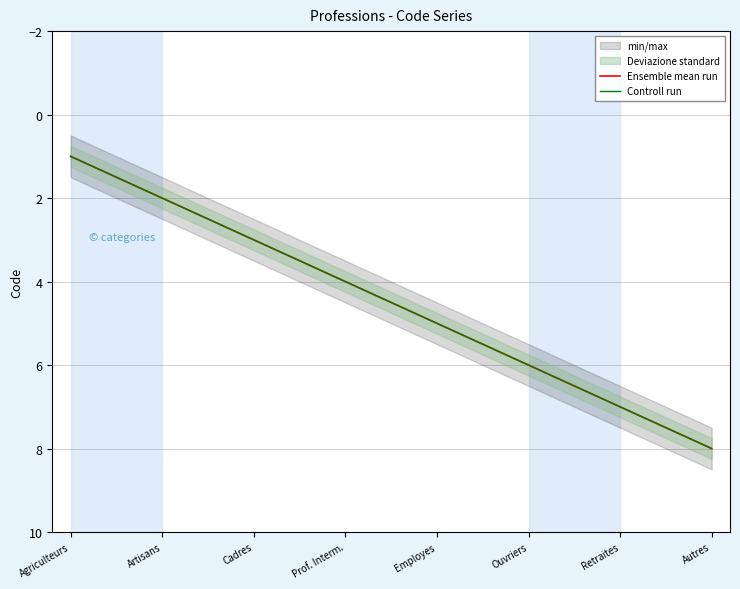

True or false: Ensemble mean run has more than 1 points higher than both neighbors.

False